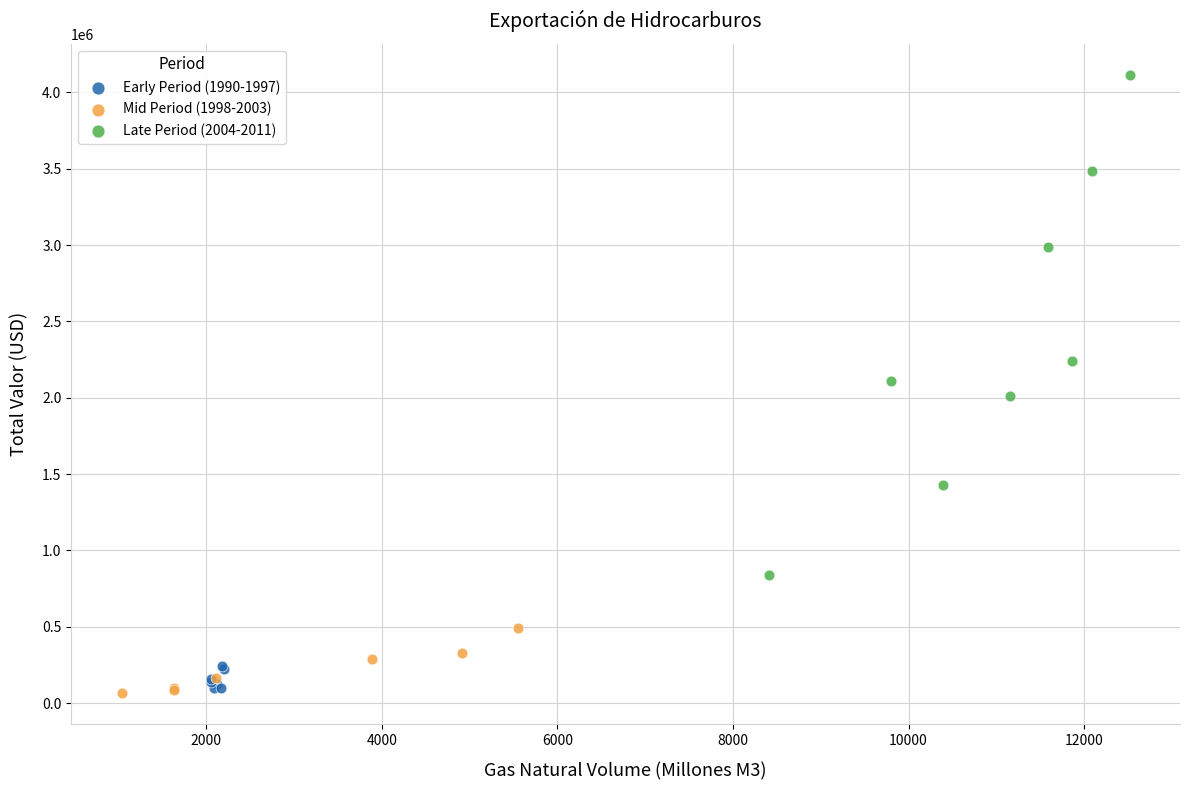

Which series has the widest spread of Y values?

Late Period (2004-2011)